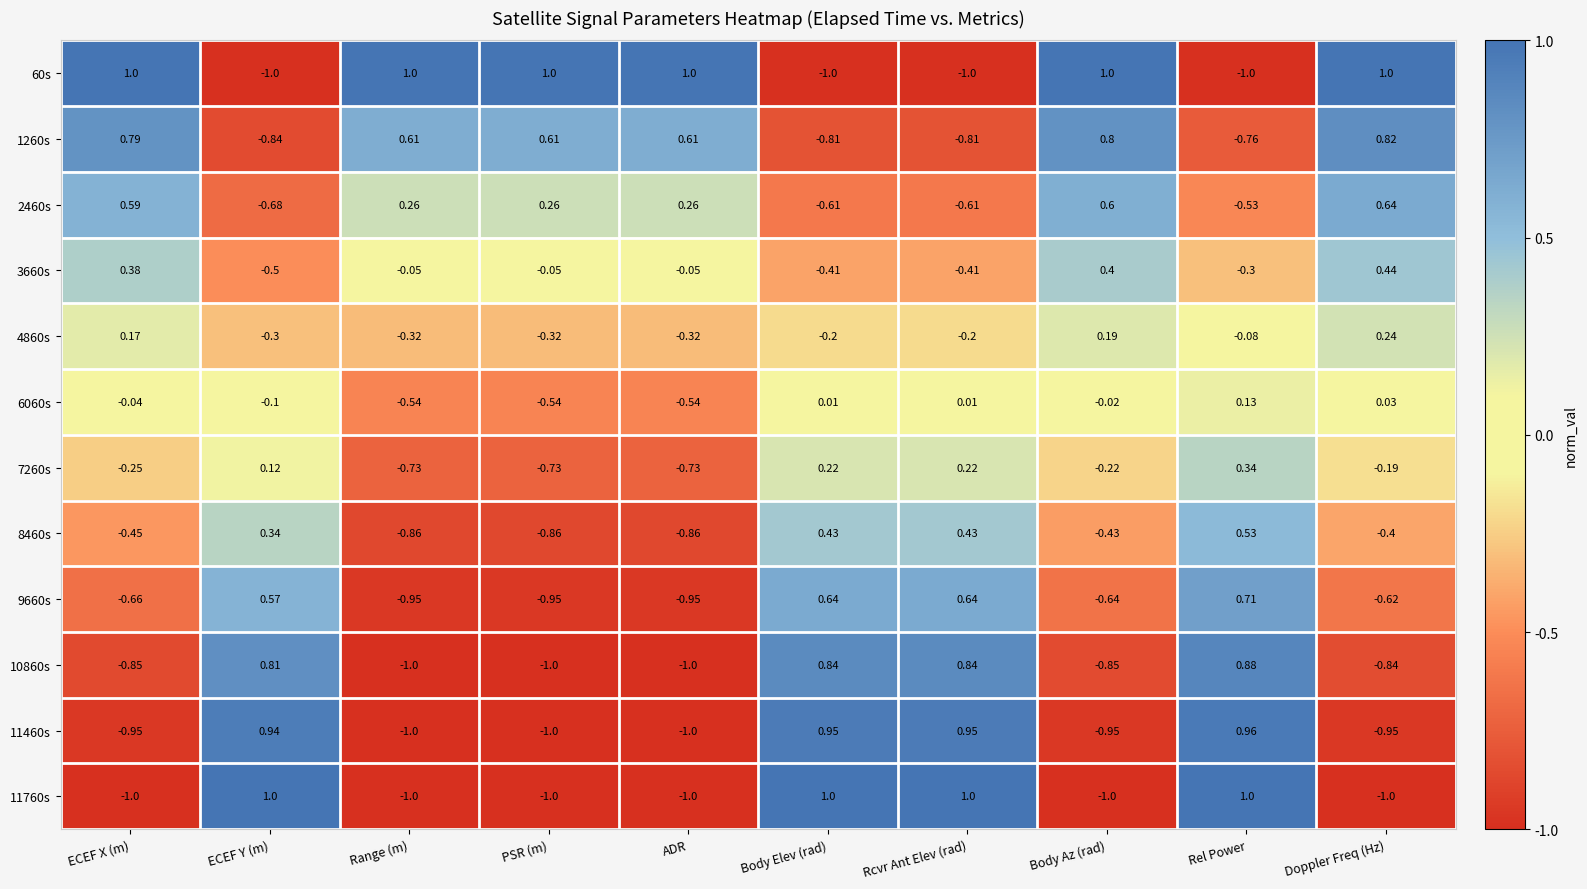

At which label is 11460s closest to 0?

ECEF Y (m)